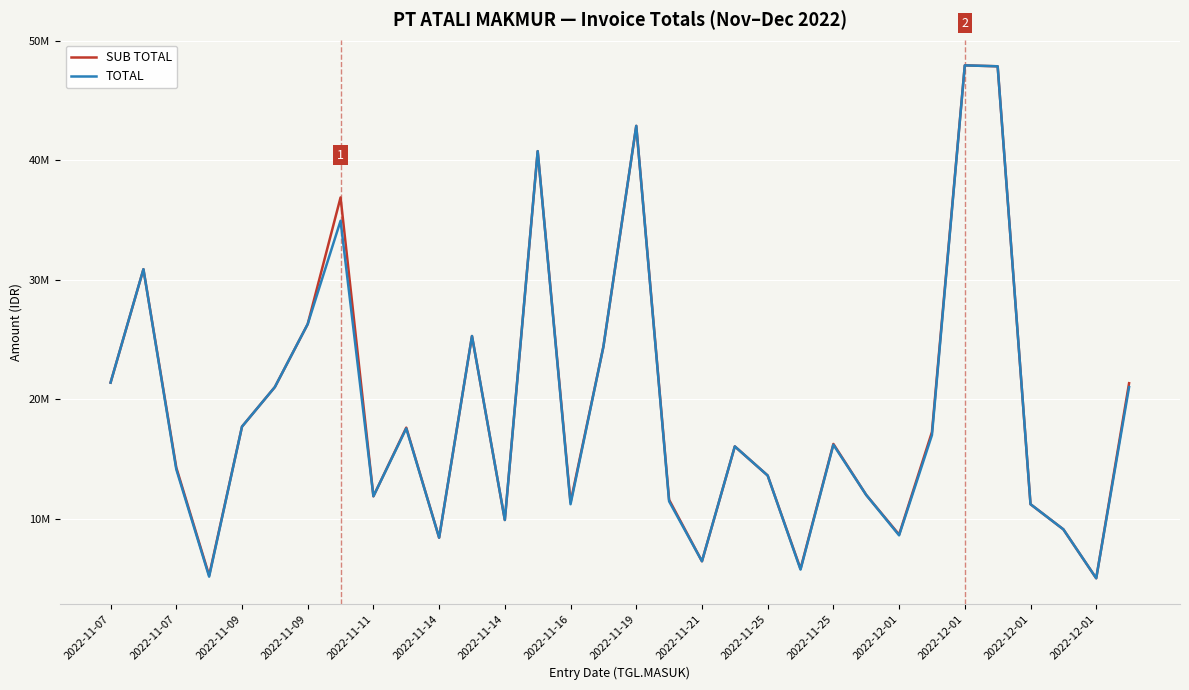

Reading left to right, list all the values displayed in this chart.

SUB TOTAL: 21388727.5	30876615.0	14282898.5	5253519.0	17707620.0	21017325.0	26286120.0	36880567.5	11881222.5	17622633.0	8416406.2	25286292.5	9895865.0	40752696.2	11375974.5	24395026.2	42868560.0	11587558.5	6442852.5	16051770.0	13616872.5	5810238.0	16258630.5	11989950.0	8677053.0	17251762.5	47931135.0	47853067.5	11215890.0	9113160.0	5021415.0	21339517.5
TOTAL: 21388727.5	30876615.0	14138232.5	5157075.0	17707620.0	21017325.0	26286120.0	34929306.5	11881222.5	17557995.0	8416406.2	25286292.5	9895865.0	40752696.2	11214892.5	24395026.2	42868560.0	11458282.5	6442852.5	16051770.0	13616872.5	5745600.0	16193992.5	11989950.0	8612415.0	17000392.5	47931135.0	47853067.5	11215890.0	9113160.0	5021415.0	21016327.5